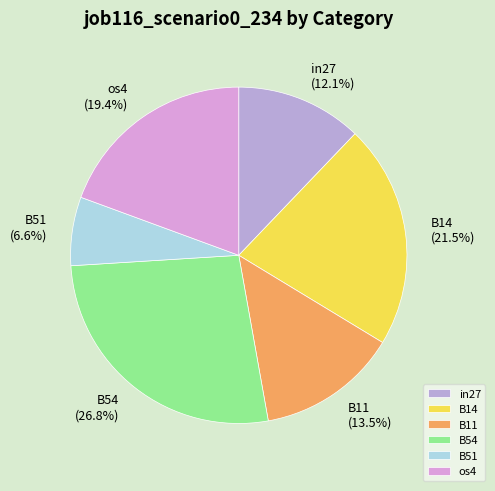

Count the number of slices in the pie.

6